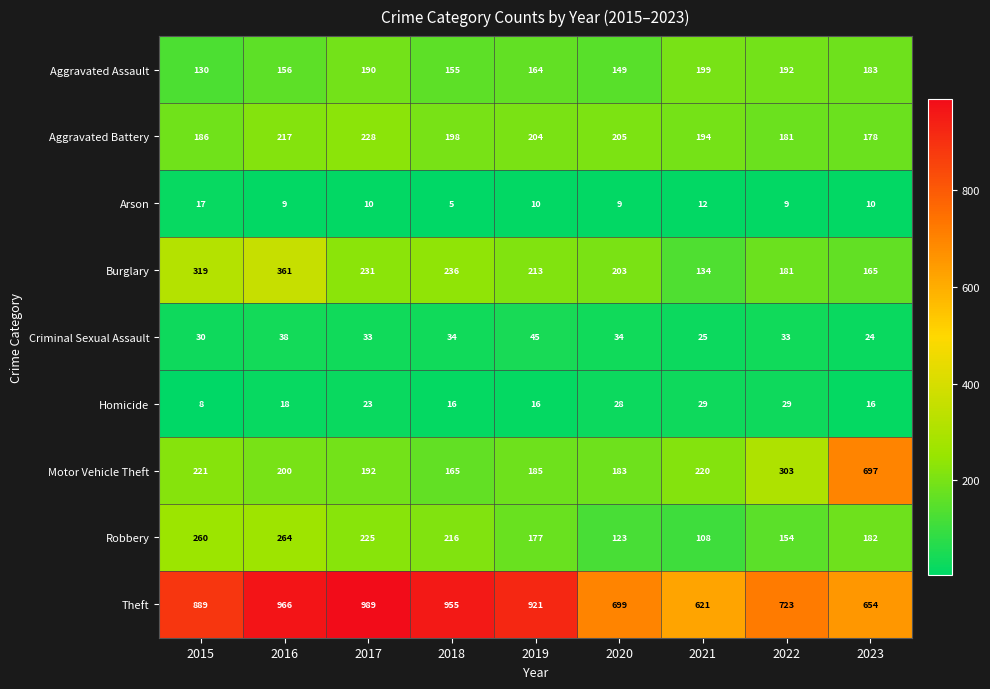

How many data points does each series have?

9